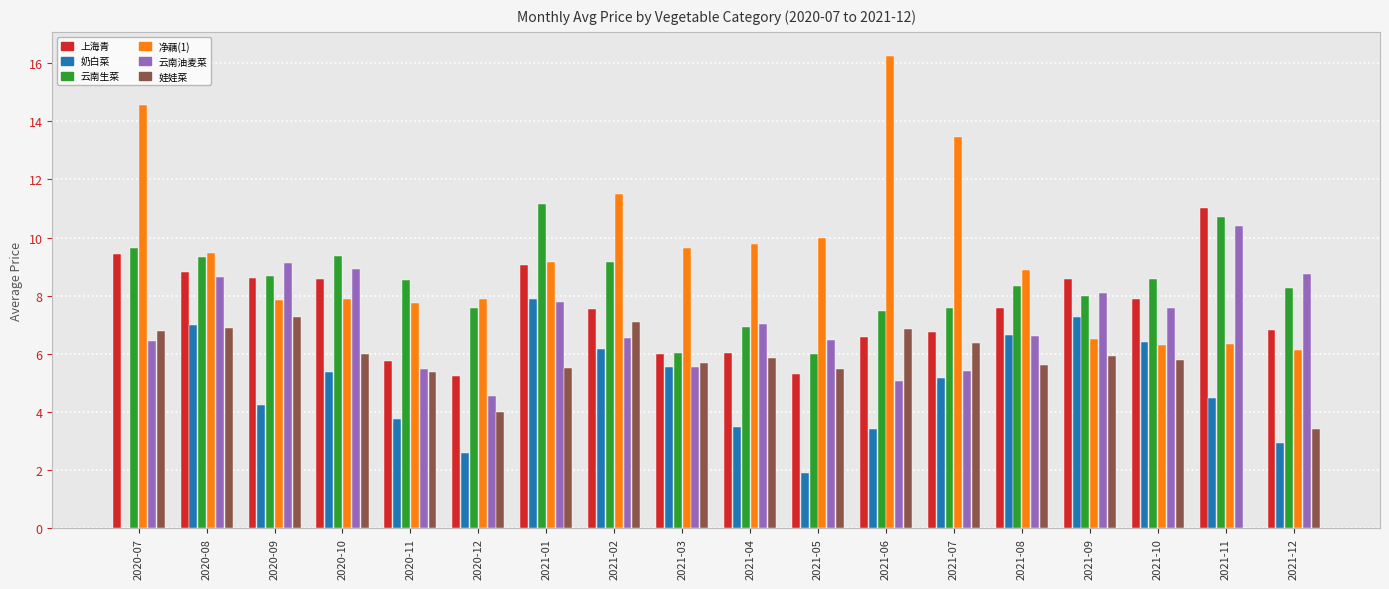

Which series changed the most between 2021-08 and 2021-11?

娃娃菜